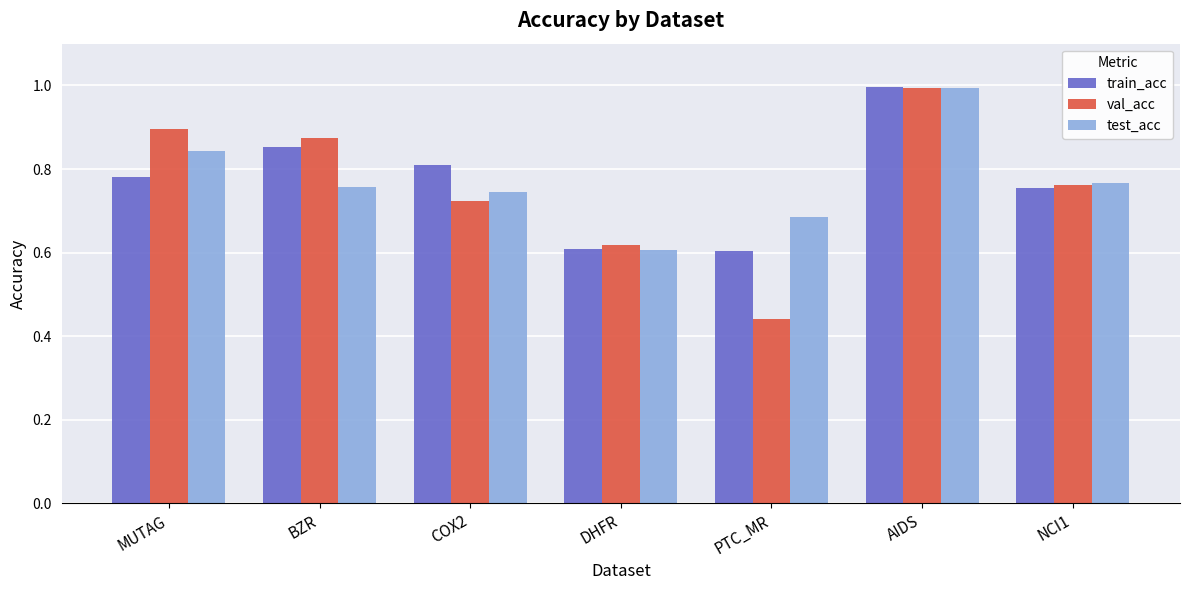

Between DHFR and NCI1, which series saw the biggest shift?

test_acc